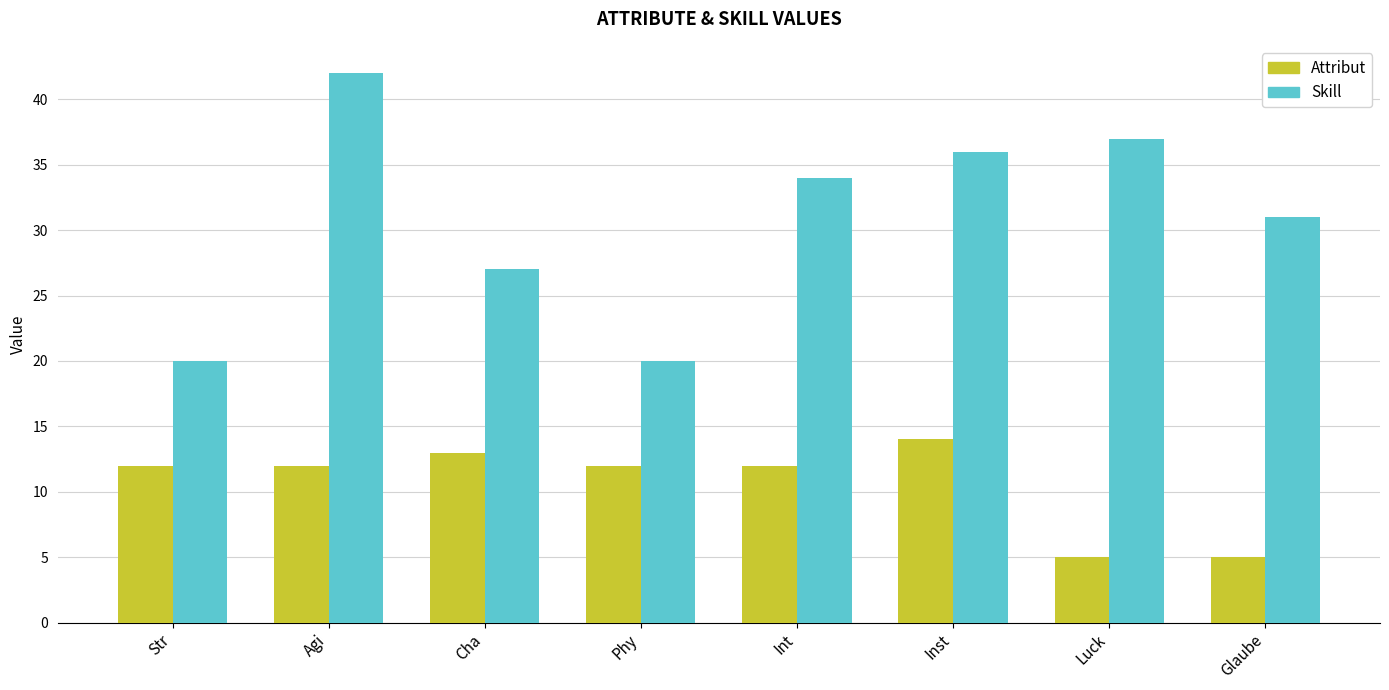

How many data points does each series have?

8